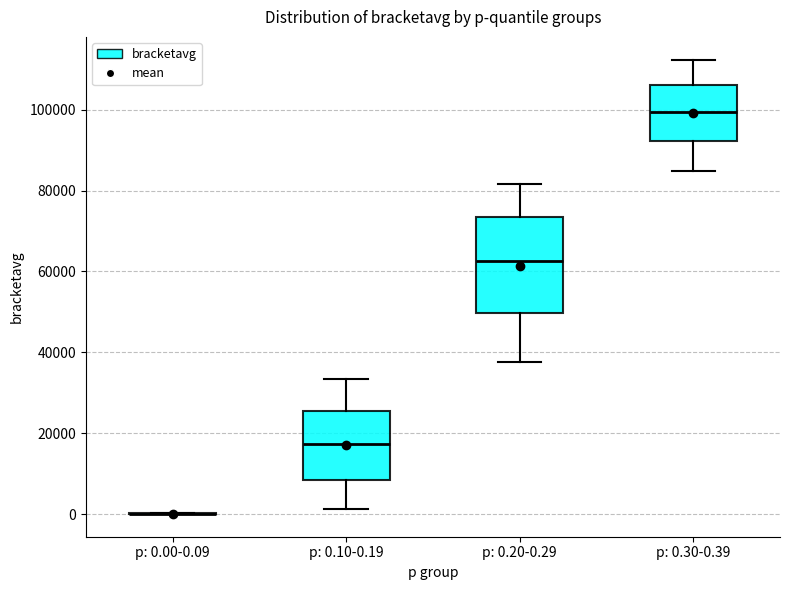

Where does the upper whisker of the box for p: 0.20-0.29 end on the y-axis? The values are not printed on the chart, so give them approximately, as read against the axis.

82000